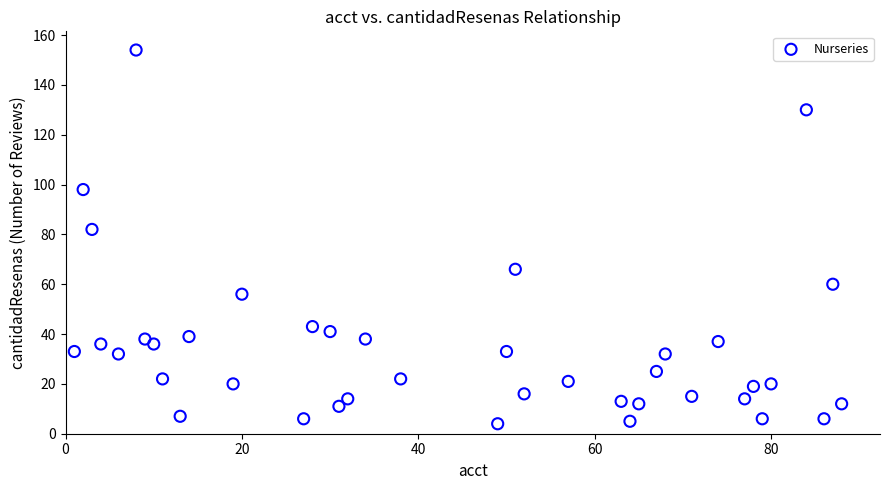

What Y value in the scatter plot is closest to 79?

82